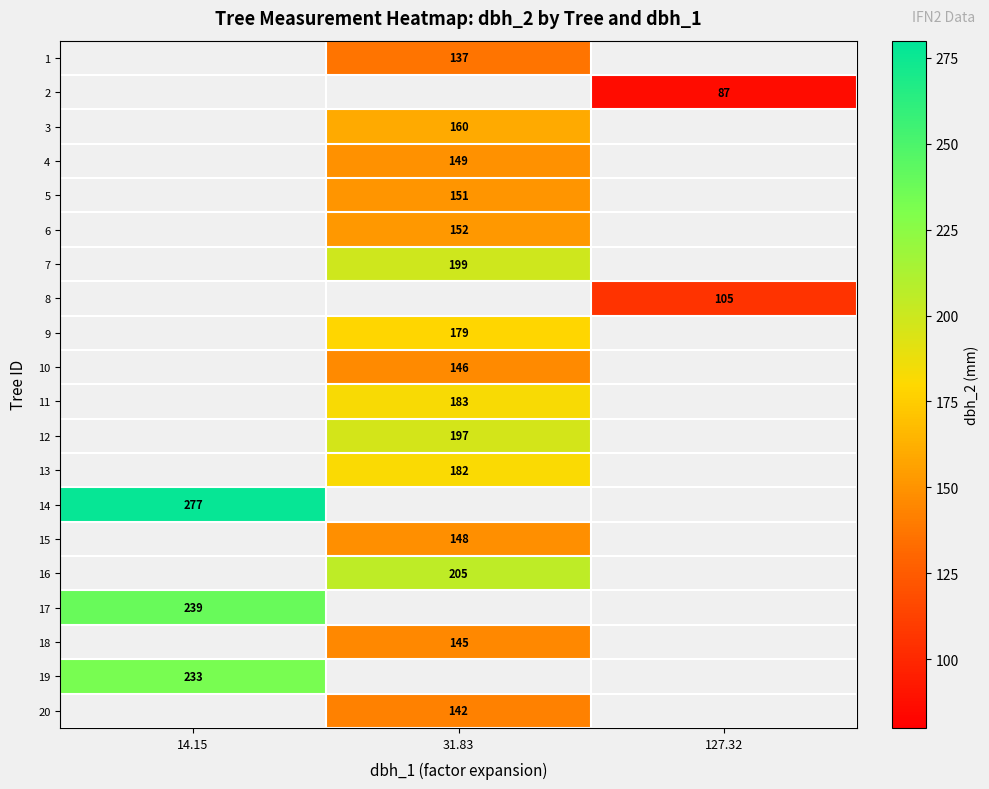

Count the number of categories in the chart.

3